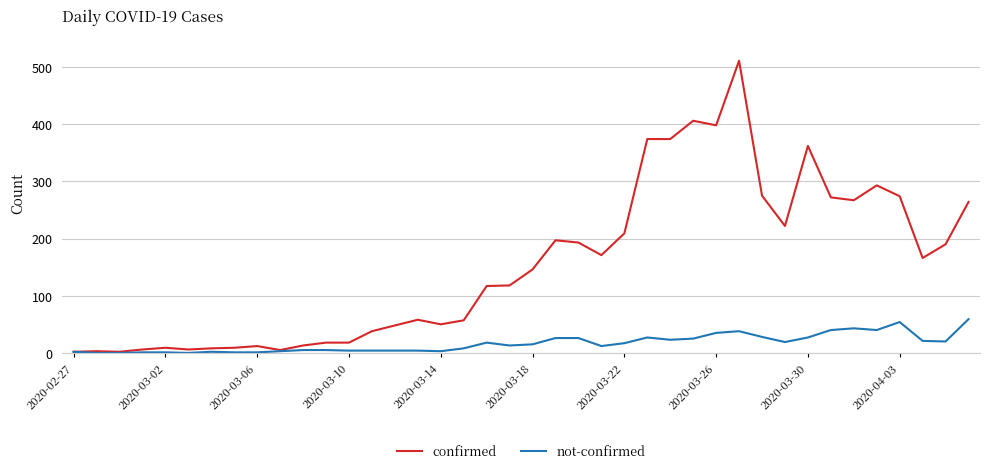

Rank the series by their average value, from highest to lowest.

confirmed, not-confirmed